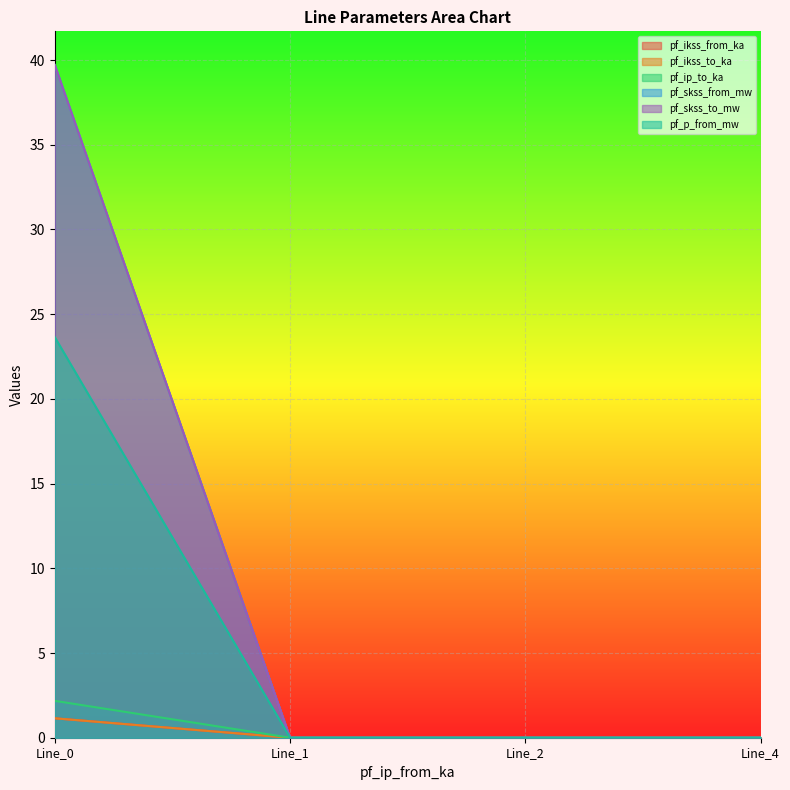

Reading left to right, list all the values displayed in this chart.

pf_ikss_from_ka: Line_0=23.6	Line_1=0.0	Line_2=0.0	Line_4=0.0
pf_ikss_to_ka: Line_0=1.1	Line_1=0.0	Line_2=0.0	Line_4=0.0
pf_ip_to_ka: Line_0=1.1	Line_1=0.0	Line_2=0.0	Line_4=0.0
pf_skss_from_mw: Line_0=2.2	Line_1=0.0	Line_2=0.0	Line_4=0.0
pf_skss_to_mw: Line_0=39.7	Line_1=0.0	Line_2=0.0	Line_4=0.0
pf_p_from_mw: Line_0=39.7	Line_1=0.0	Line_2=0.0	Line_4=0.0